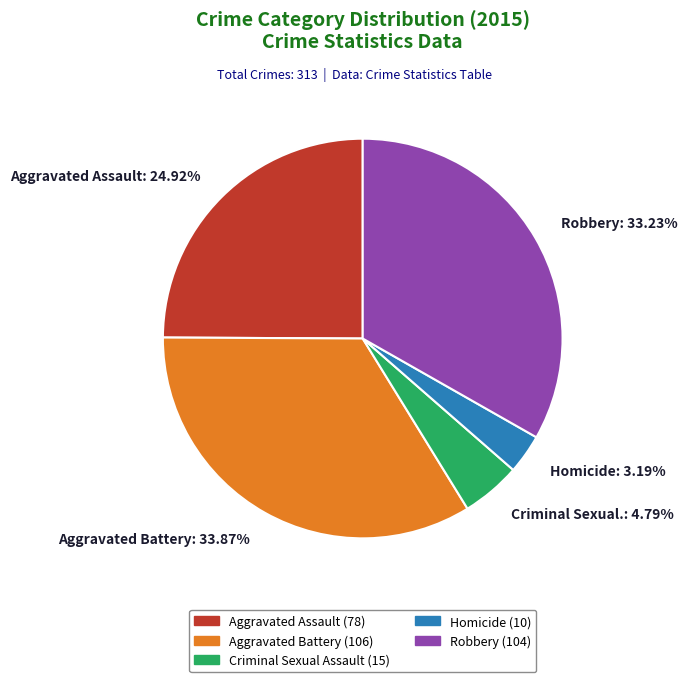

Do Homicide: 3.19% and Robbery: 33.23% together represent more than half of the pie?

No